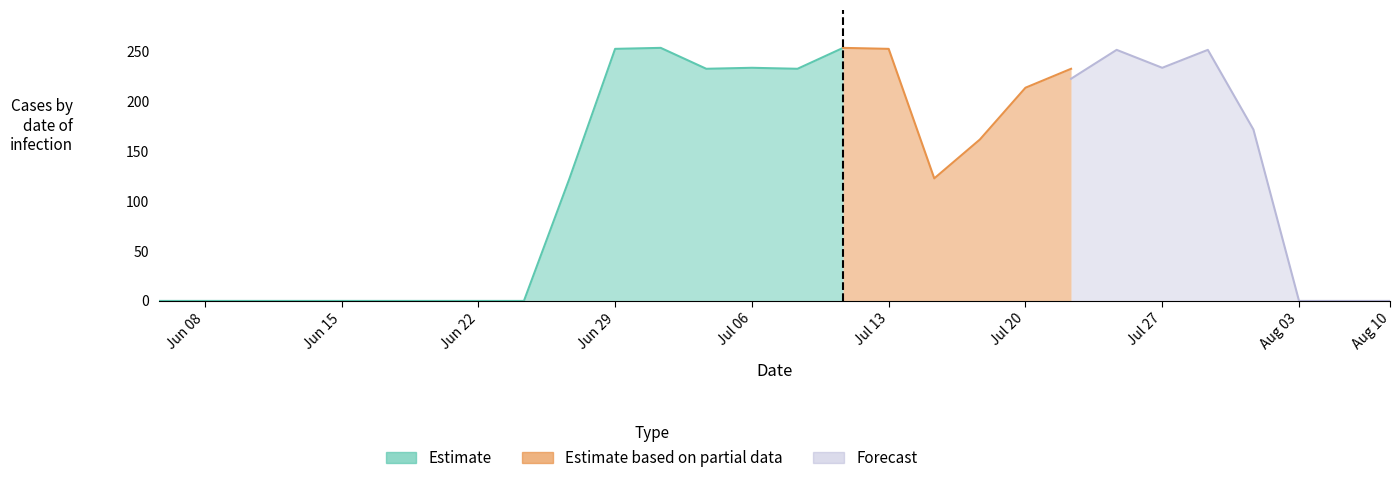

Between 14 and 4, which is larger?

14